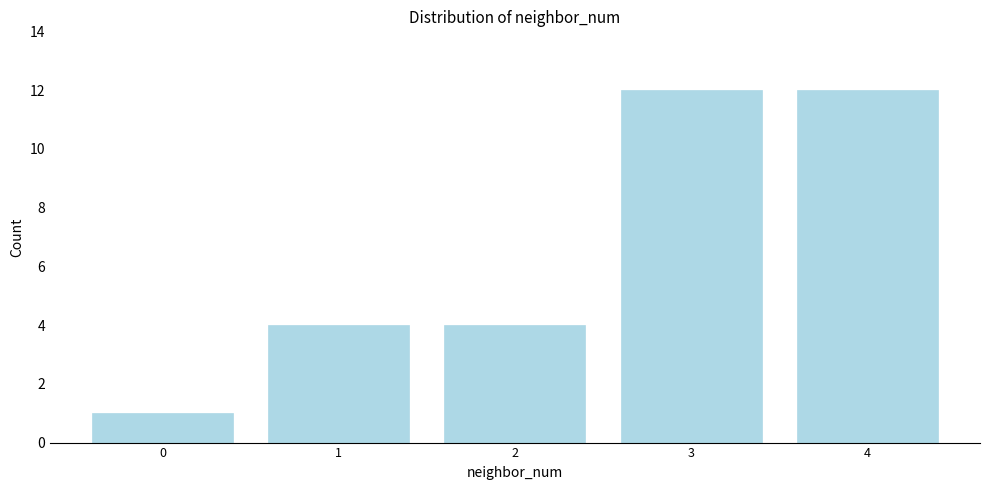

Reading left to right, what are all the values shown in this chart?

0=1	1=4	2=4	3=12	4=12